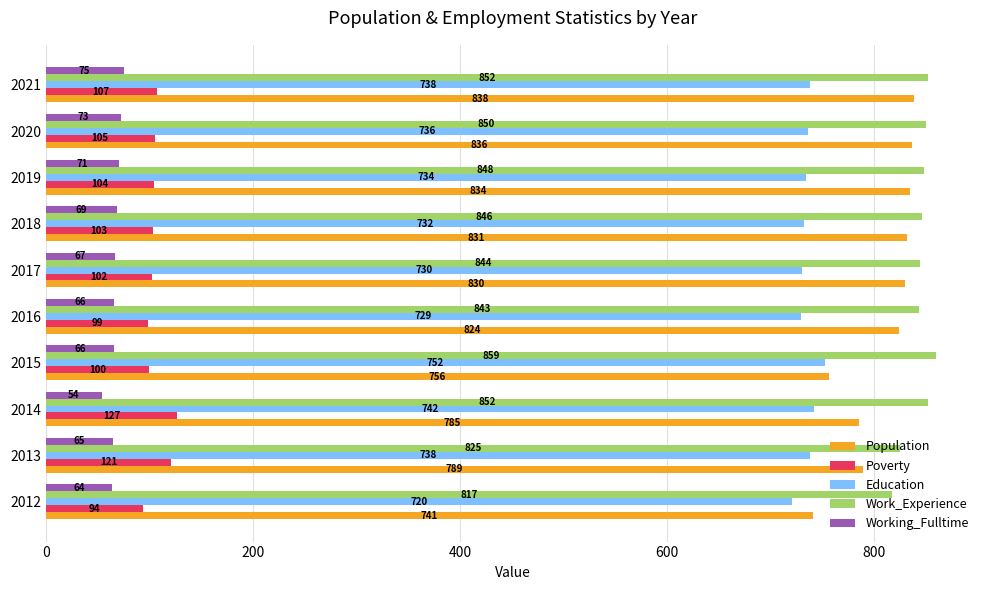

Which series has the widest spread of values?

Population